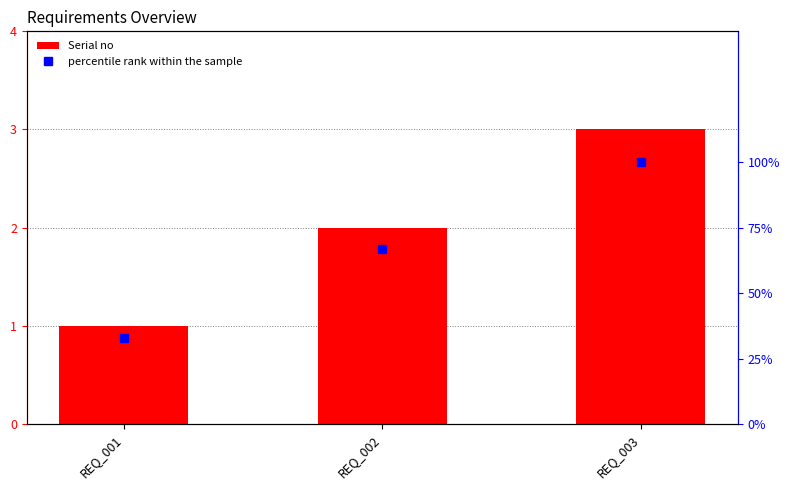

Rank the categories by percentile rank within the sample value from highest to lowest.

REQ_003, REQ_002, REQ_001